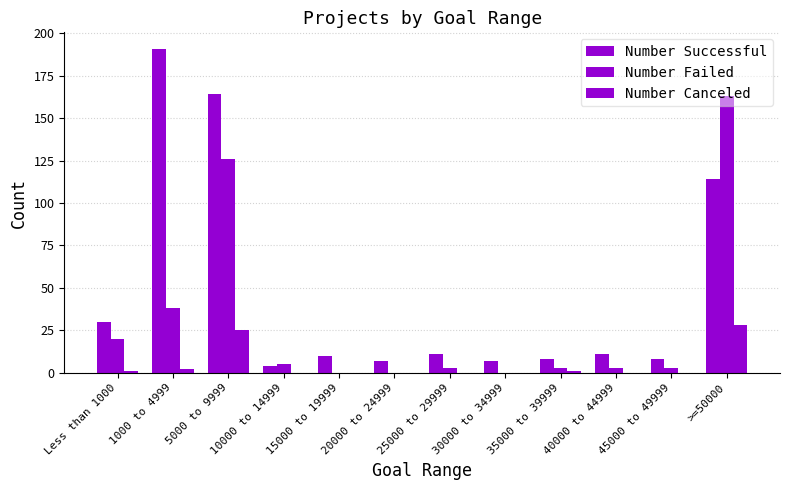

What is the highest value of the Number Successful series?

191